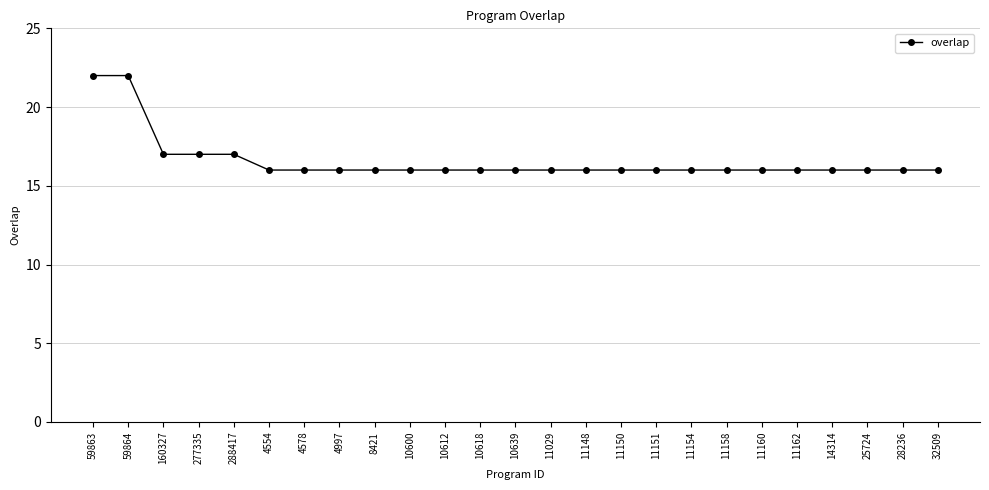

How many categories are shown in the chart?

25